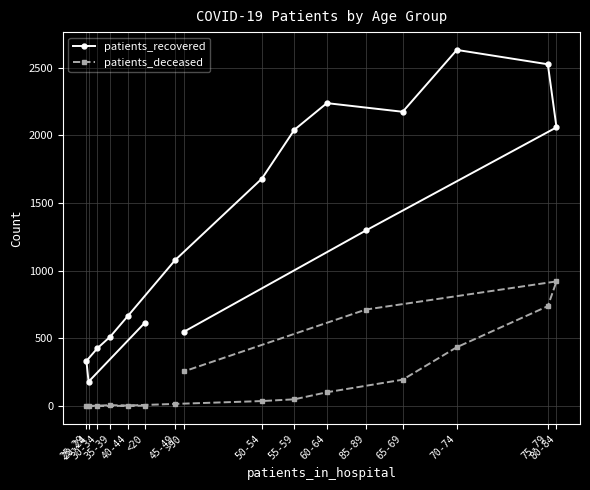

What is the spread (max minus min) of values at 25-29?

332